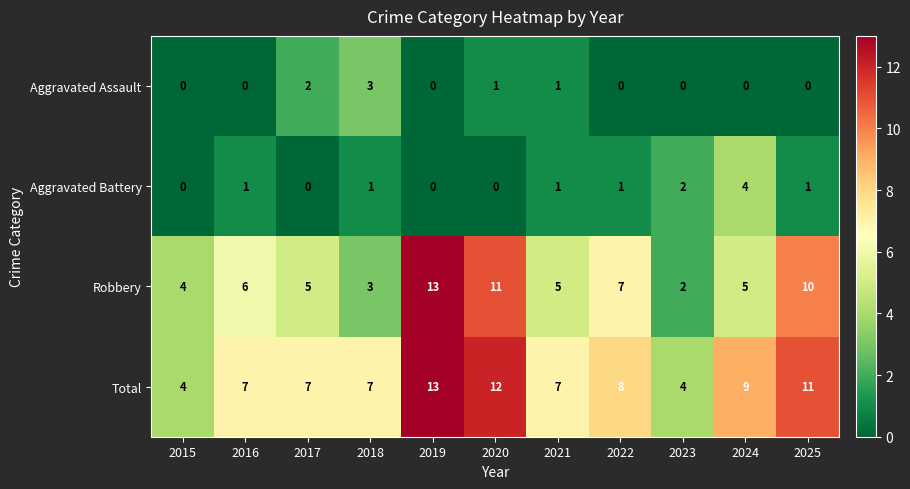

What is the difference between the maximum and minimum values in the Robbery series?

11